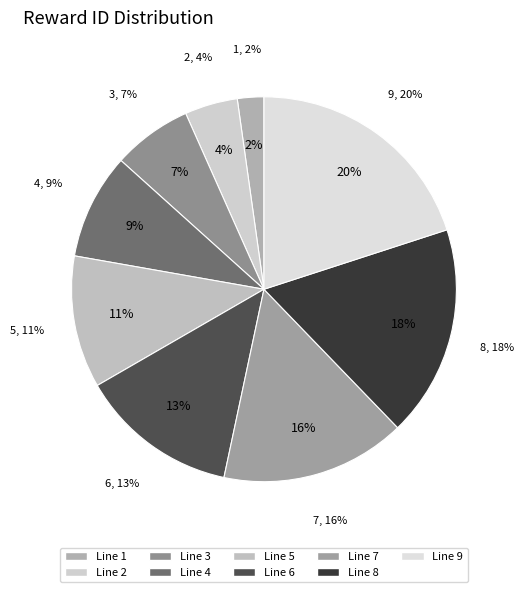

The 3 slice represents 7% of the pie. True or false?

True